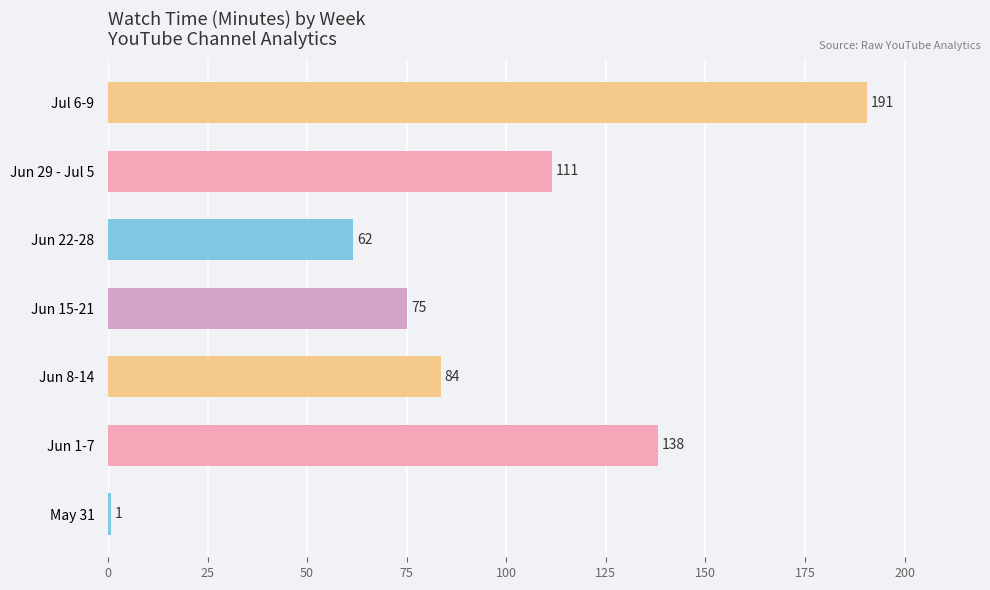

How many series are shown in this chart?

1